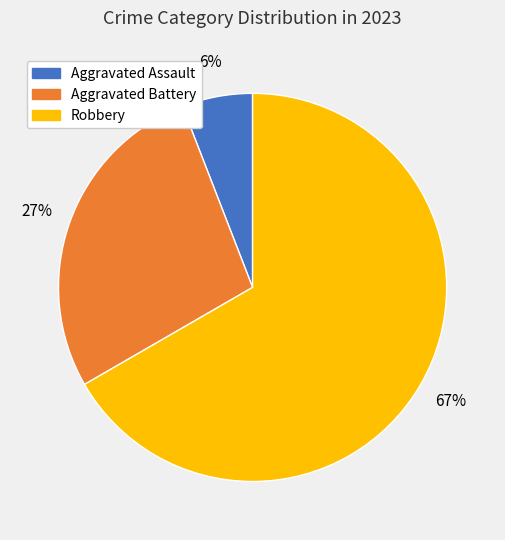

Is there a majority slice in this chart?

Yes